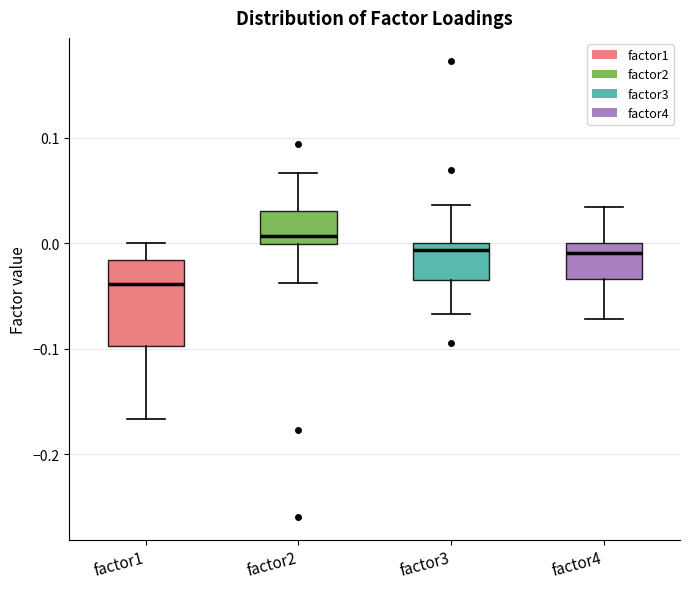

Reading left to right, read every box against the y-axis: the position of its median line, the range the box covers, and the ends of its whiskers. The values are not printed on the chart, so give them approximately, as read against the axis.

factor1: median -0.04, box -0.10 to -0.02, whiskers -0.17 to 0.00
factor2: median 0.01, box 0.00 to 0.03, whiskers -0.04 to 0.07
factor3: median -0.01, box -0.03 to 0.00, whiskers -0.07 to 0.04
factor4: median -0.01, box -0.03 to 0.00, whiskers -0.07 to 0.03